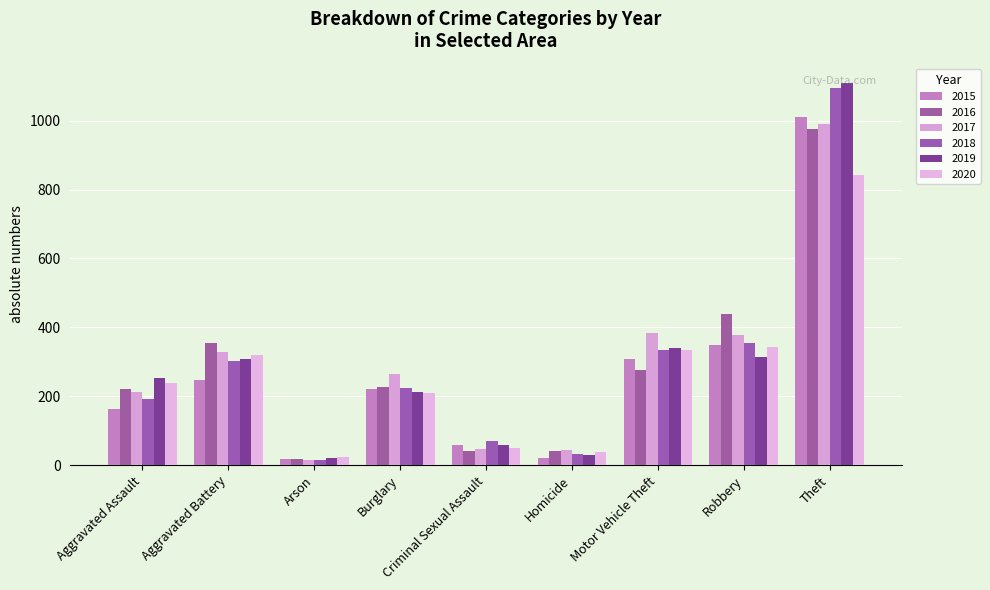

At which label does 2018 first exceed 223?

Aggravated Battery